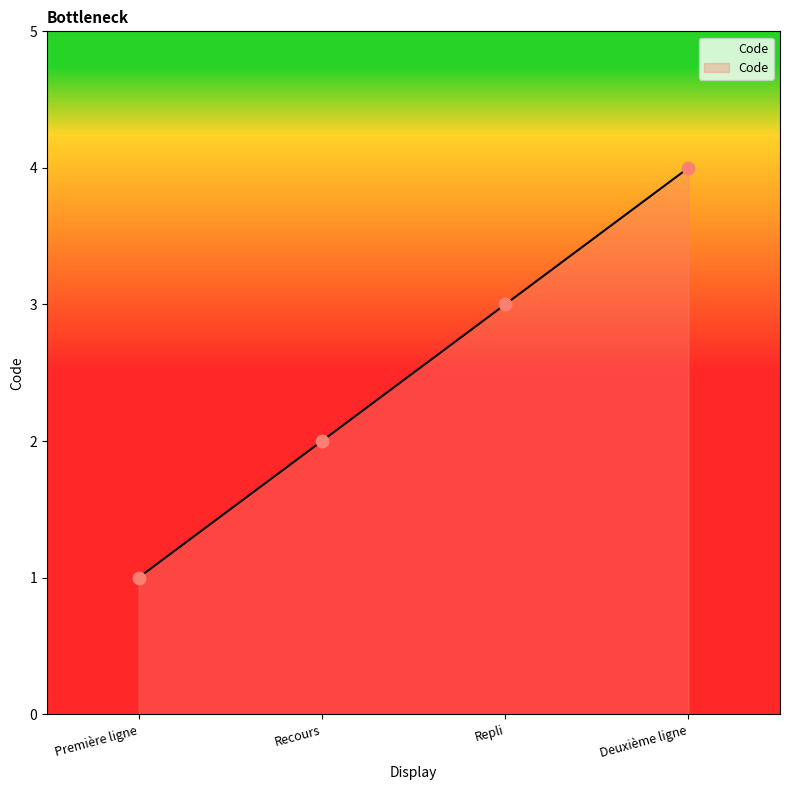

Between Repli and Recours, which is larger?

Repli